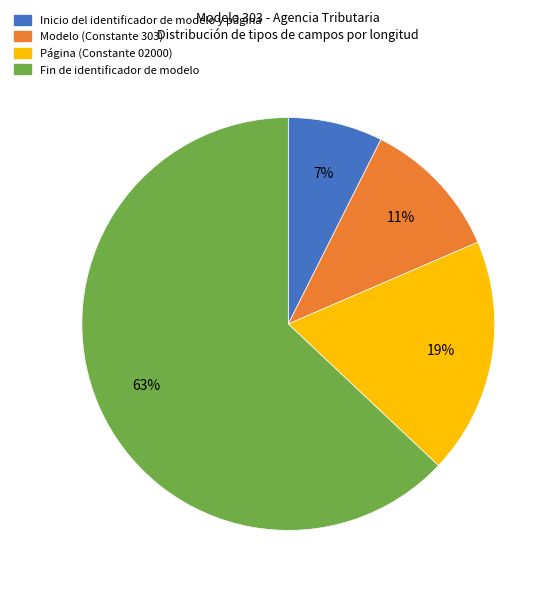

Is Página the majority of the pie?

No